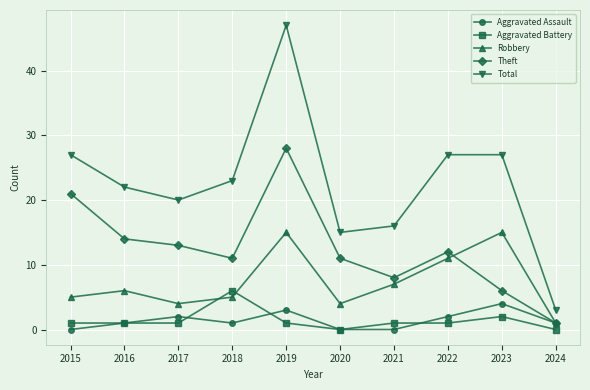

What are all the series names shown in the legend?

Aggravated Assault, Aggravated Battery, Robbery, Theft, Total